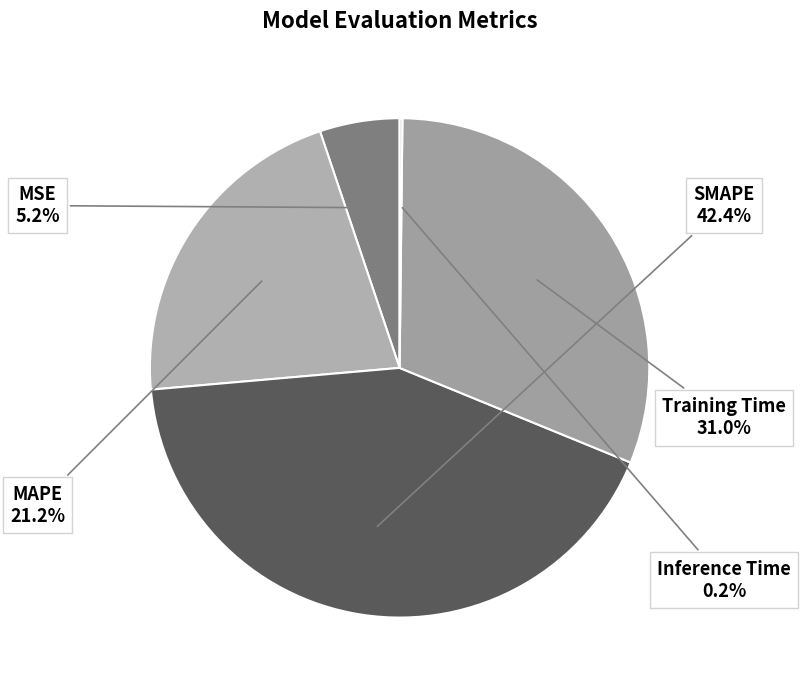

Do SMAPE and MSE together represent more than half of the pie?

No